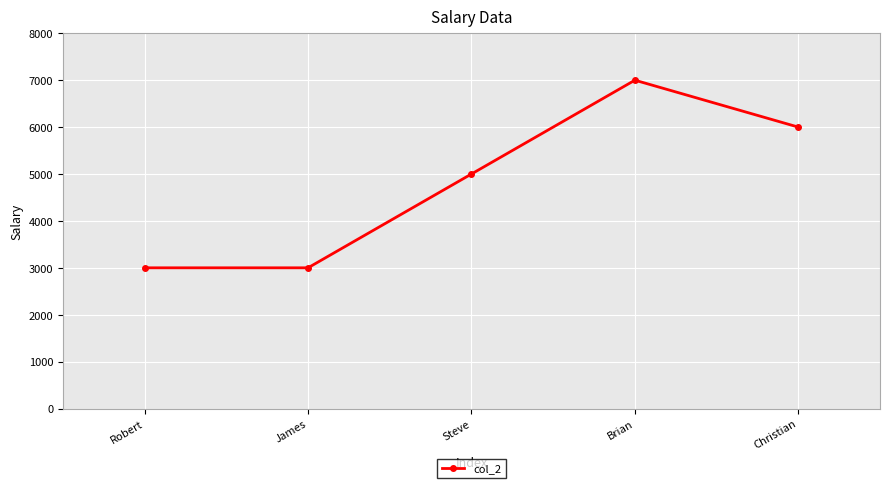

What is the minimum value shown in the chart?

3000